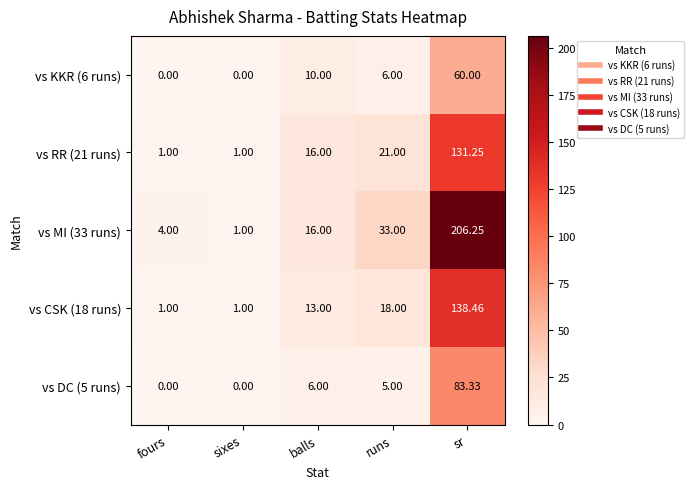

List the series in order of their peak value, lowest first.

vs KKR (6 runs), vs DC (5 runs), vs RR (21 runs), vs CSK (18 runs), vs MI (33 runs)